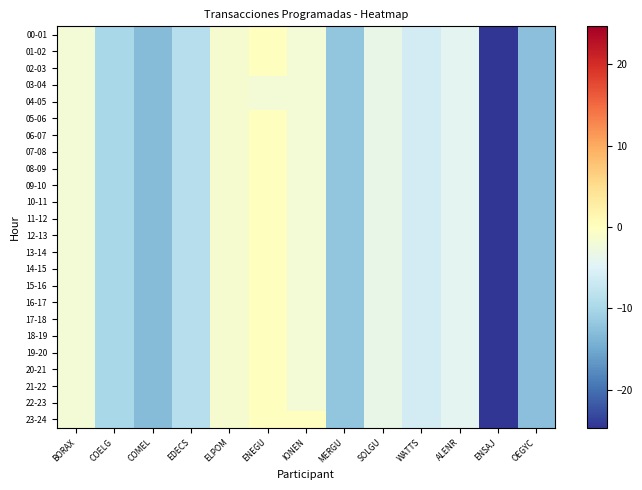

Reading left to right, what are all the values shown in this chart?

00-01: BORAX=-2.0	COELG=-10.0	COMEL=-13.1	EDECS=-8.8	ELPOM=-1.5	ENEGU=0.0	IONEN=-2.0	MERGU=-12.0	SOLGU=-3.5	WATTS=-6.0	ALENR=-4.4	ENSAJ=-24.7	OEGYC=-12.6
01-02: BORAX=-2.0	COELG=-10.0	COMEL=-13.1	EDECS=-8.8	ELPOM=-1.5	ENEGU=0.0	IONEN=-2.0	MERGU=-12.0	SOLGU=-3.5	WATTS=-6.0	ALENR=-4.4	ENSAJ=-24.7	OEGYC=-12.6
02-03: BORAX=-2.0	COELG=-10.0	COMEL=-13.1	EDECS=-8.8	ELPOM=-1.5	ENEGU=0.0	IONEN=-2.0	MERGU=-12.0	SOLGU=-3.5	WATTS=-6.0	ALENR=-4.4	ENSAJ=-24.7	OEGYC=-12.6
03-04: BORAX=-2.0	COELG=-10.0	COMEL=-13.1	EDECS=-8.8	ELPOM=-1.5	ENEGU=-2.0	IONEN=-2.0	MERGU=-12.0	SOLGU=-3.5	WATTS=-6.0	ALENR=-4.4	ENSAJ=-24.7	OEGYC=-12.6
04-05: BORAX=-2.0	COELG=-10.0	COMEL=-13.1	EDECS=-8.8	ELPOM=-1.5	ENEGU=-2.0	IONEN=-2.0	MERGU=-12.0	SOLGU=-3.5	WATTS=-6.0	ALENR=-4.4	ENSAJ=-24.7	OEGYC=-12.6
05-06: BORAX=-2.0	COELG=-10.0	COMEL=-13.1	EDECS=-8.8	ELPOM=-1.5	ENEGU=0.0	IONEN=-2.0	MERGU=-12.0	SOLGU=-3.5	WATTS=-6.0	ALENR=-4.4	ENSAJ=-24.7	OEGYC=-12.6
06-07: BORAX=-2.0	COELG=-10.0	COMEL=-13.1	EDECS=-8.8	ELPOM=-1.5	ENEGU=0.0	IONEN=-2.0	MERGU=-12.0	SOLGU=-3.5	WATTS=-6.0	ALENR=-4.4	ENSAJ=-24.7	OEGYC=-12.6
07-08: BORAX=-2.0	COELG=-10.0	COMEL=-13.1	EDECS=-8.8	ELPOM=-1.5	ENEGU=0.0	IONEN=-2.0	MERGU=-12.0	SOLGU=-3.5	WATTS=-6.0	ALENR=-4.4	ENSAJ=-24.7	OEGYC=-12.6
08-09: BORAX=-2.0	COELG=-10.0	COMEL=-13.1	EDECS=-8.8	ELPOM=-1.5	ENEGU=0.0	IONEN=-2.0	MERGU=-12.0	SOLGU=-3.5	WATTS=-6.0	ALENR=-4.4	ENSAJ=-24.7	OEGYC=-12.6
09-10: BORAX=-2.0	COELG=-10.0	COMEL=-13.1	EDECS=-8.8	ELPOM=-1.5	ENEGU=0.0	IONEN=-2.0	MERGU=-12.0	SOLGU=-3.5	WATTS=-6.0	ALENR=-4.4	ENSAJ=-24.7	OEGYC=-12.6
10-11: BORAX=-2.0	COELG=-10.0	COMEL=-13.1	EDECS=-8.8	ELPOM=-1.5	ENEGU=0.0	IONEN=-2.0	MERGU=-12.0	SOLGU=-3.5	WATTS=-6.0	ALENR=-4.4	ENSAJ=-24.7	OEGYC=-12.6
11-12: BORAX=-2.0	COELG=-10.0	COMEL=-13.1	EDECS=-8.8	ELPOM=-1.5	ENEGU=0.0	IONEN=-2.0	MERGU=-12.0	SOLGU=-3.5	WATTS=-6.0	ALENR=-4.4	ENSAJ=-24.7	OEGYC=-12.6
12-13: BORAX=-2.0	COELG=-10.0	COMEL=-13.1	EDECS=-8.8	ELPOM=-1.5	ENEGU=0.0	IONEN=-2.0	MERGU=-12.0	SOLGU=-3.5	WATTS=-6.0	ALENR=-4.4	ENSAJ=-24.7	OEGYC=-12.6
13-14: BORAX=-2.0	COELG=-10.0	COMEL=-13.1	EDECS=-8.8	ELPOM=-1.5	ENEGU=0.0	IONEN=-2.0	MERGU=-12.0	SOLGU=-3.5	WATTS=-6.0	ALENR=-4.4	ENSAJ=-24.7	OEGYC=-12.6
14-15: BORAX=-2.0	COELG=-10.0	COMEL=-13.1	EDECS=-8.8	ELPOM=-1.5	ENEGU=0.0	IONEN=-2.0	MERGU=-12.0	SOLGU=-3.5	WATTS=-6.0	ALENR=-4.4	ENSAJ=-24.7	OEGYC=-12.6
15-16: BORAX=-2.0	COELG=-10.0	COMEL=-13.1	EDECS=-8.8	ELPOM=-1.5	ENEGU=0.0	IONEN=-2.0	MERGU=-12.0	SOLGU=-3.5	WATTS=-6.0	ALENR=-4.4	ENSAJ=-24.7	OEGYC=-12.6
16-17: BORAX=-2.0	COELG=-10.0	COMEL=-13.1	EDECS=-8.8	ELPOM=-1.5	ENEGU=0.0	IONEN=-2.0	MERGU=-12.0	SOLGU=-3.5	WATTS=-6.0	ALENR=-4.4	ENSAJ=-24.7	OEGYC=-12.6
17-18: BORAX=-2.0	COELG=-10.0	COMEL=-13.1	EDECS=-8.8	ELPOM=-1.5	ENEGU=0.0	IONEN=-2.0	MERGU=-12.0	SOLGU=-3.5	WATTS=-6.0	ALENR=-4.4	ENSAJ=-24.7	OEGYC=-12.6
18-19: BORAX=-2.0	COELG=-10.0	COMEL=-13.1	EDECS=-8.8	ELPOM=-1.5	ENEGU=0.0	IONEN=-2.0	MERGU=-12.0	SOLGU=-3.5	WATTS=-6.0	ALENR=-4.4	ENSAJ=-24.7	OEGYC=-12.6
19-20: BORAX=-2.0	COELG=-10.0	COMEL=-13.1	EDECS=-8.8	ELPOM=-1.5	ENEGU=0.0	IONEN=-2.0	MERGU=-12.0	SOLGU=-3.5	WATTS=-6.0	ALENR=-4.4	ENSAJ=-24.7	OEGYC=-12.6
20-21: BORAX=-2.0	COELG=-10.0	COMEL=-13.1	EDECS=-8.8	ELPOM=-1.5	ENEGU=0.0	IONEN=-2.0	MERGU=-12.0	SOLGU=-3.5	WATTS=-6.0	ALENR=-4.4	ENSAJ=-24.7	OEGYC=-12.6
21-22: BORAX=-2.0	COELG=-10.0	COMEL=-13.1	EDECS=-8.8	ELPOM=-1.5	ENEGU=0.0	IONEN=-2.0	MERGU=-12.0	SOLGU=-3.5	WATTS=-6.0	ALENR=-4.4	ENSAJ=-24.7	OEGYC=-12.6
22-23: BORAX=-2.0	COELG=-10.0	COMEL=-13.1	EDECS=-8.8	ELPOM=-1.5	ENEGU=0.0	IONEN=-2.0	MERGU=-12.0	SOLGU=-3.5	WATTS=-6.0	ALENR=-4.4	ENSAJ=-24.7	OEGYC=-12.6
23-24: BORAX=-2.0	COELG=-10.0	COMEL=-13.1	EDECS=-8.8	ELPOM=-1.5	ENEGU=0.0	IONEN=0.0	MERGU=-12.0	SOLGU=-3.5	WATTS=-6.0	ALENR=-4.4	ENSAJ=-24.7	OEGYC=-12.6